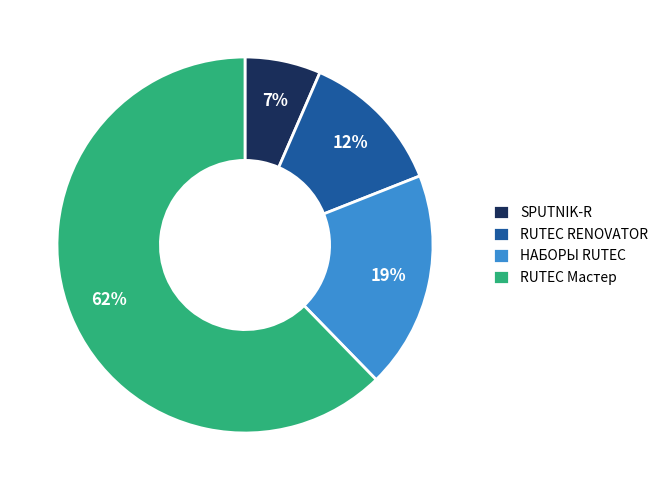

To the nearest percent, what percentage of the pie is НАБОРЫ RUTEC?

19%